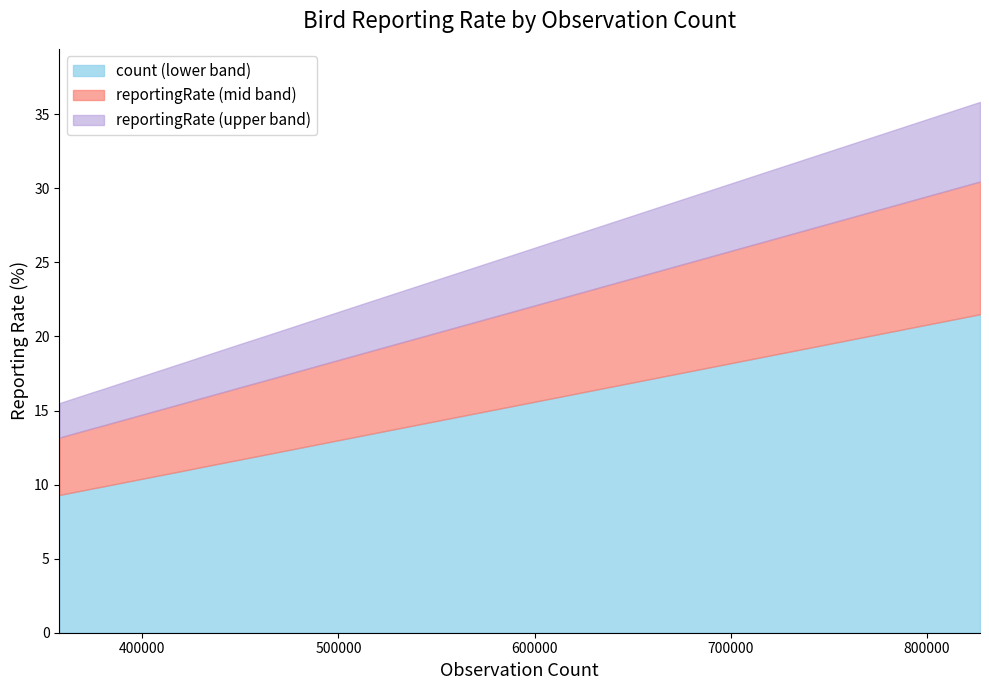

What is the minimum value for count (lower band)?

9.3